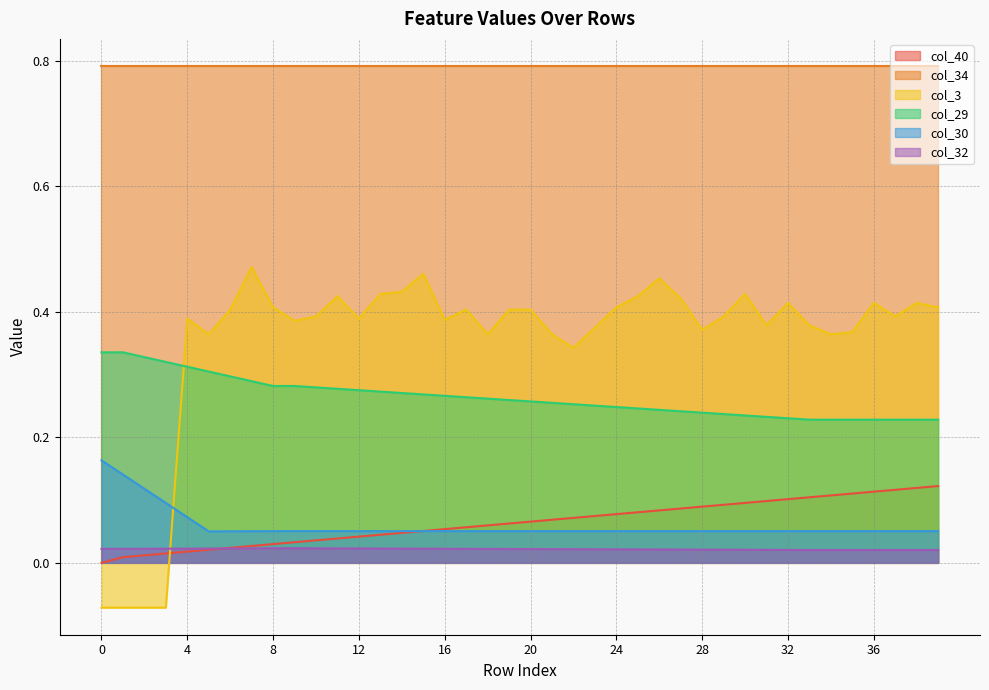

Which series has the largest range (max minus min)?

col_3